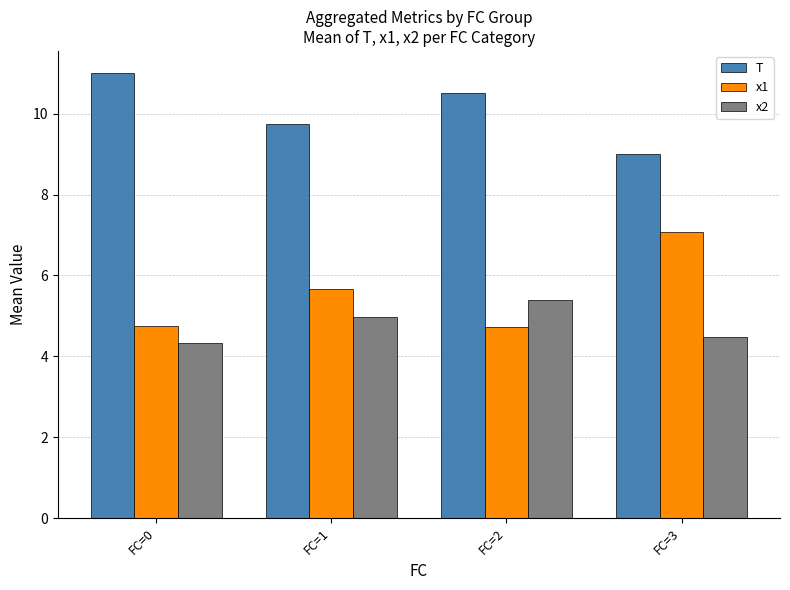

What is the sum of all x1 values?

22.2